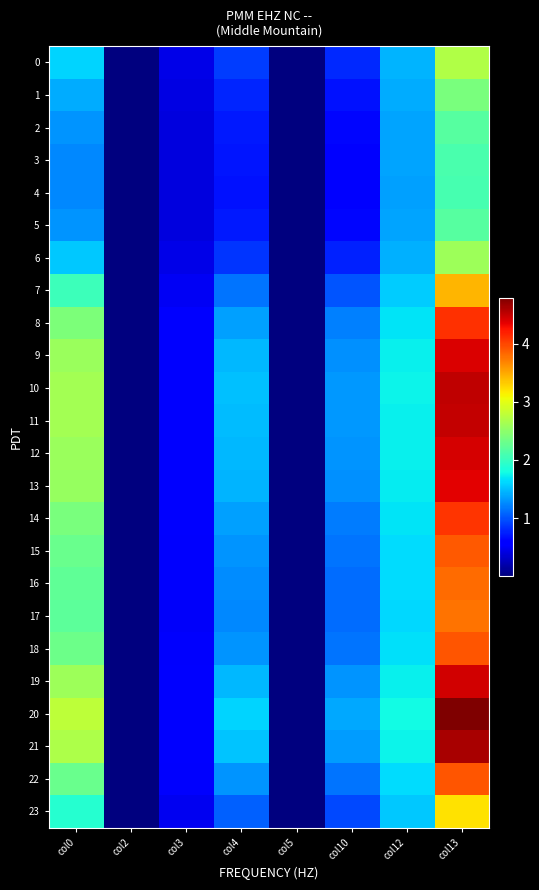

At which category is the sum across all series the highest?

col13